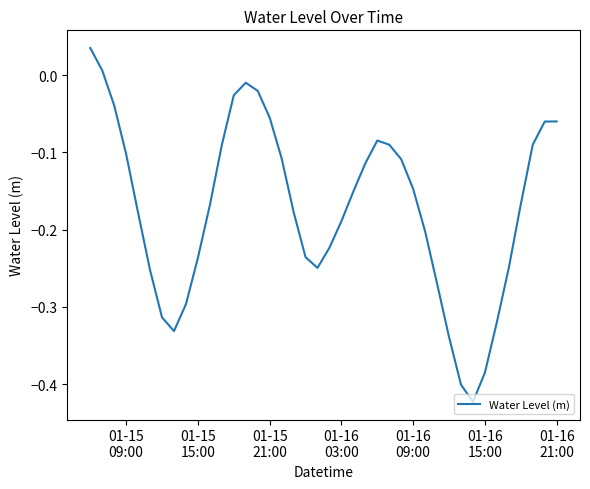

Reading left to right, extract all data points from this chart.

0.0	0.0	-0.0	-0.1	-0.2	-0.3	-0.3	-0.3	-0.3	-0.2	-0.2	-0.1	-0.0	-0.0	-0.0	-0.1	-0.1	-0.2	-0.2	-0.2	-0.2	-0.2	-0.2	-0.1	-0.1	-0.1	-0.1	-0.1	-0.2	-0.3	-0.3	-0.4	-0.4	-0.4	-0.3	-0.2	-0.2	-0.1	-0.1	-0.1